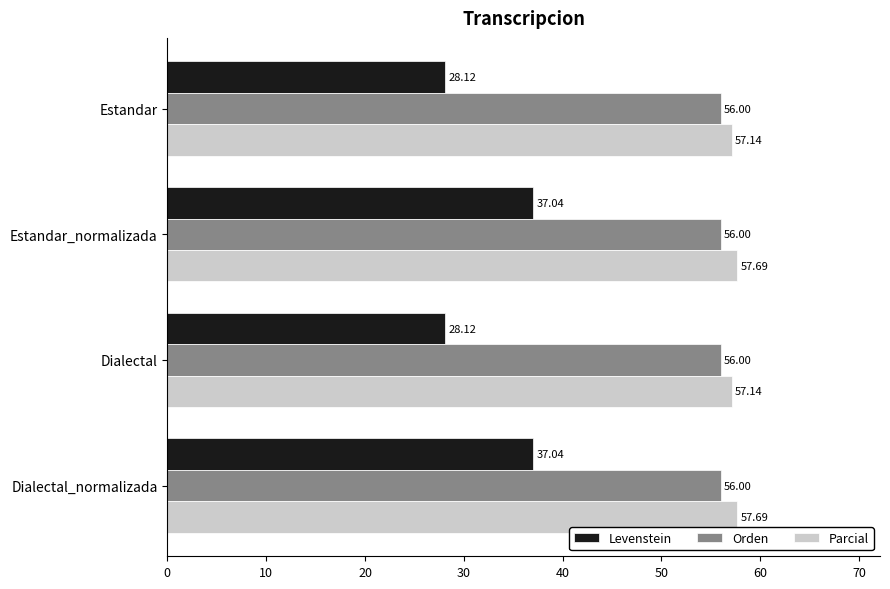

What is the sum of the Parcial values at Dialectal and Estandar_normalizada?

114.8